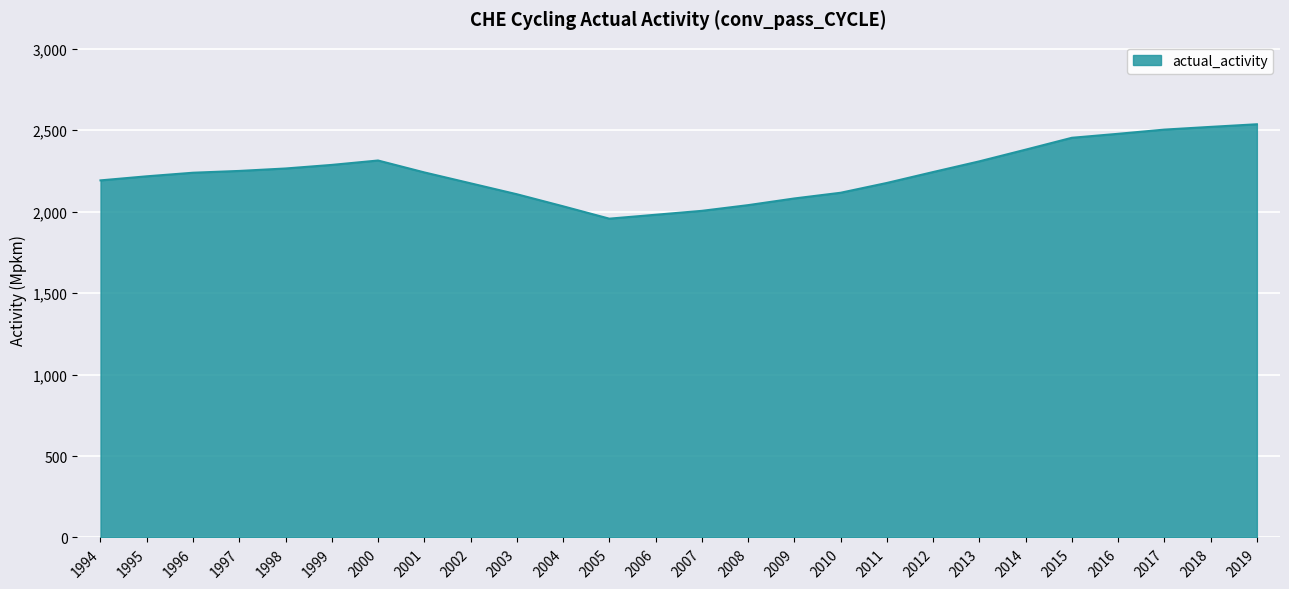

What is the difference between the maximum and minimum values?

579.5